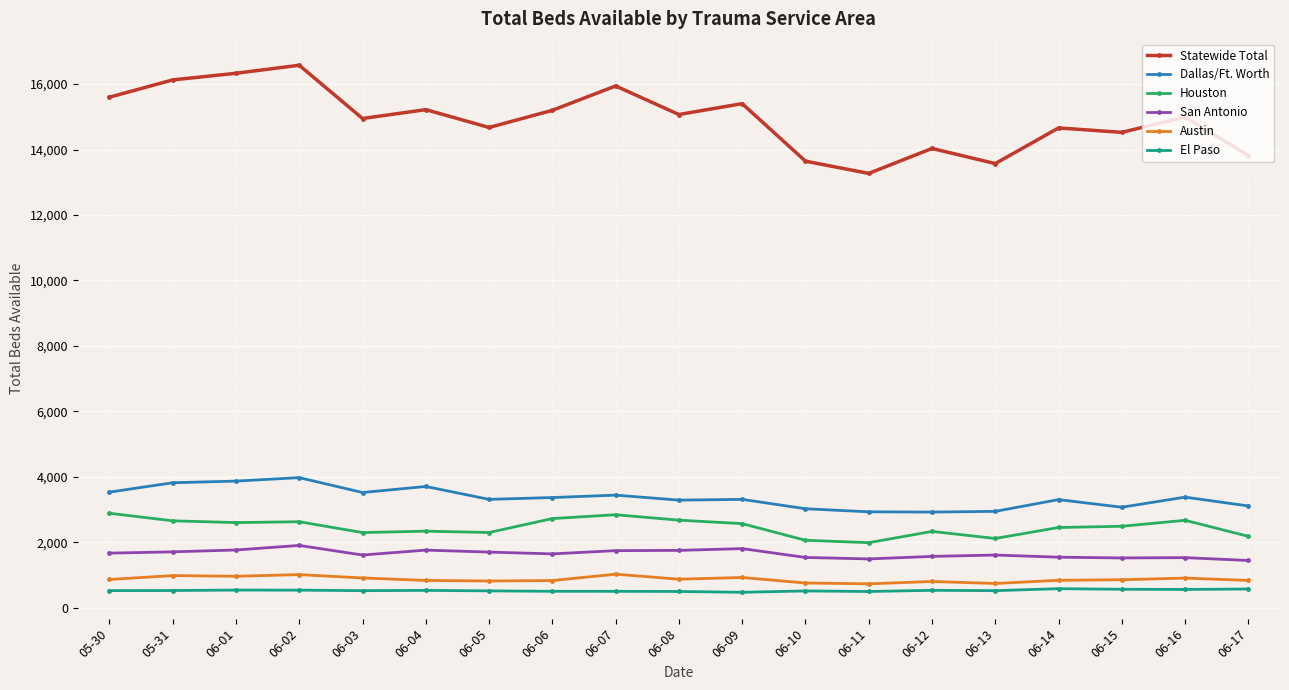

At how many categories does at least one series exceed 8648?

19